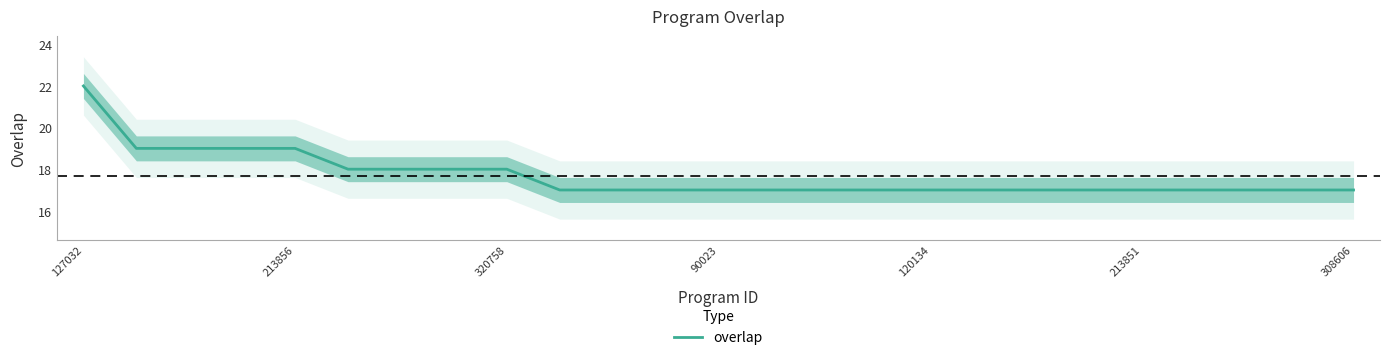

The value of overlap at 213856 is 11. True or false?

False